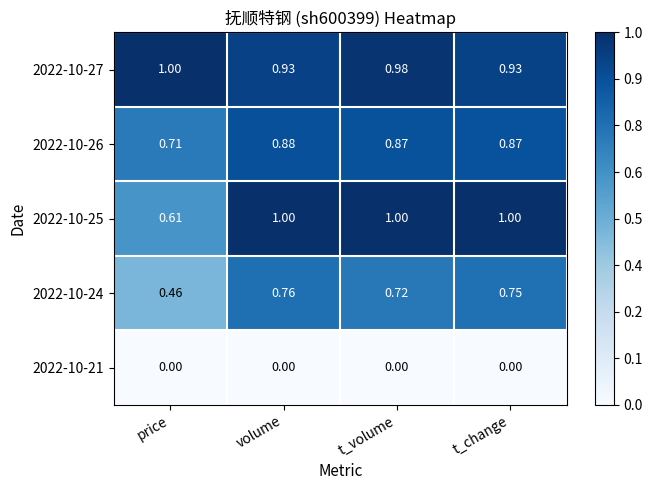

Which series has the largest total across all categories?

2022-10-27